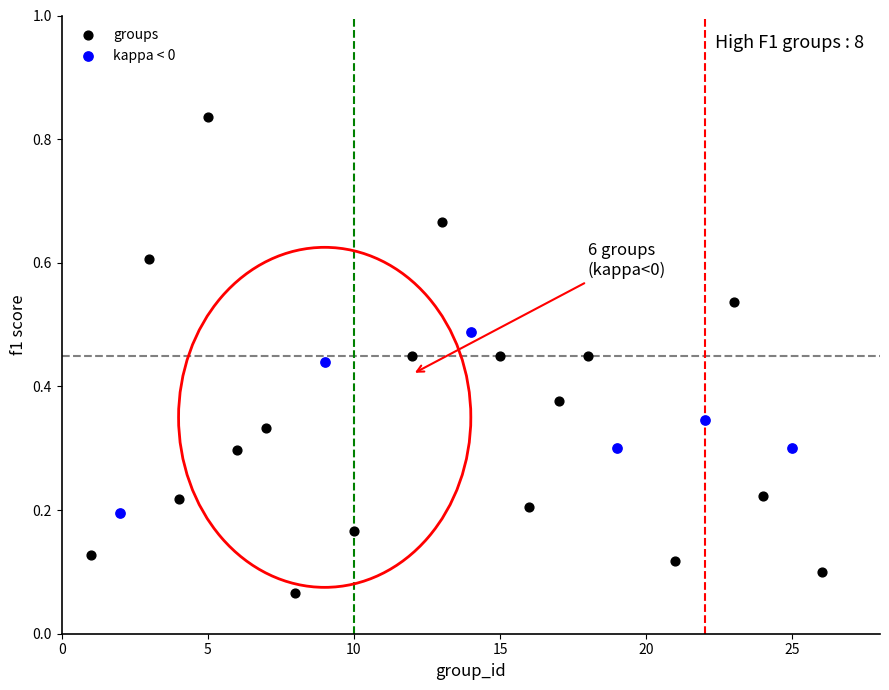

Which series contains the lowest Y value?

groups